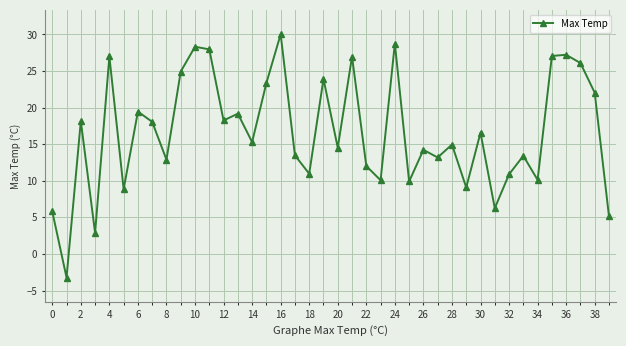

What is the difference between the maximum and minimum values?

33.3